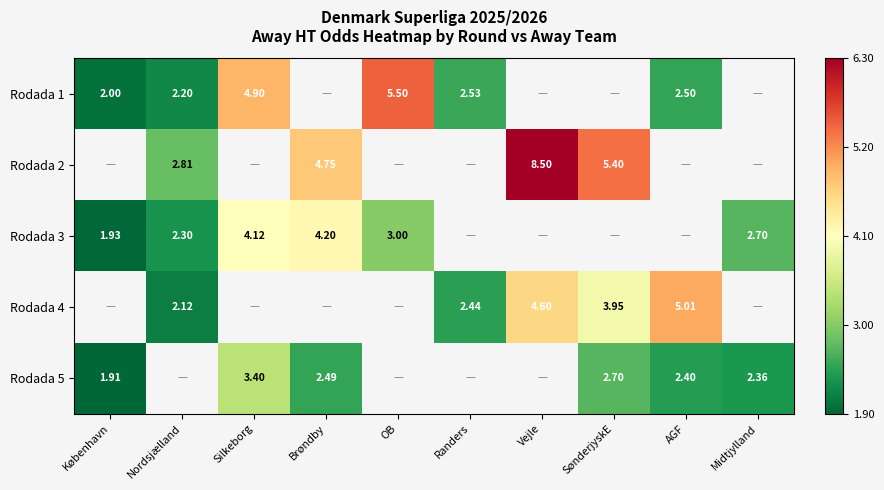

What is the difference between the maximum and minimum values in the Rodada 1 series?

3.5